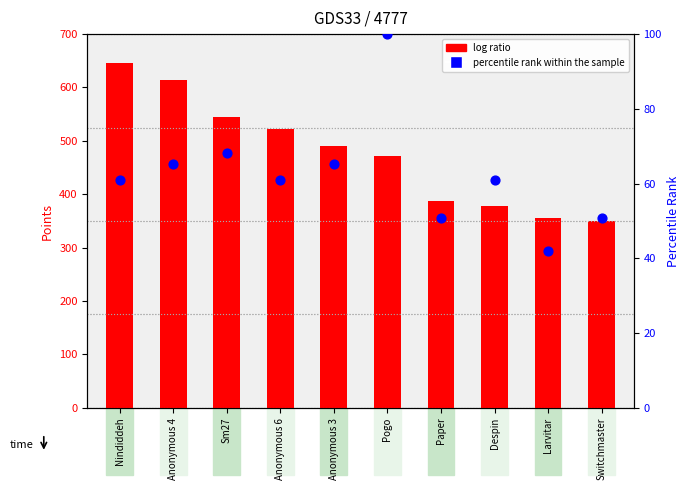

Which series contains the lowest Y value?

percentile rank within the sample